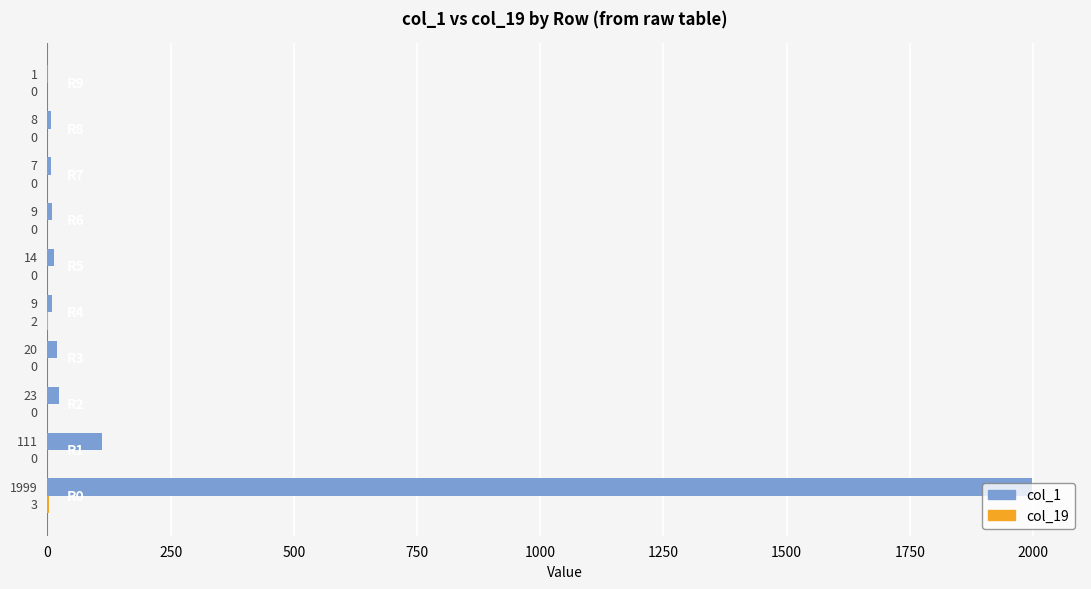

True or false: col_1 has a value of 14 at R5.

True